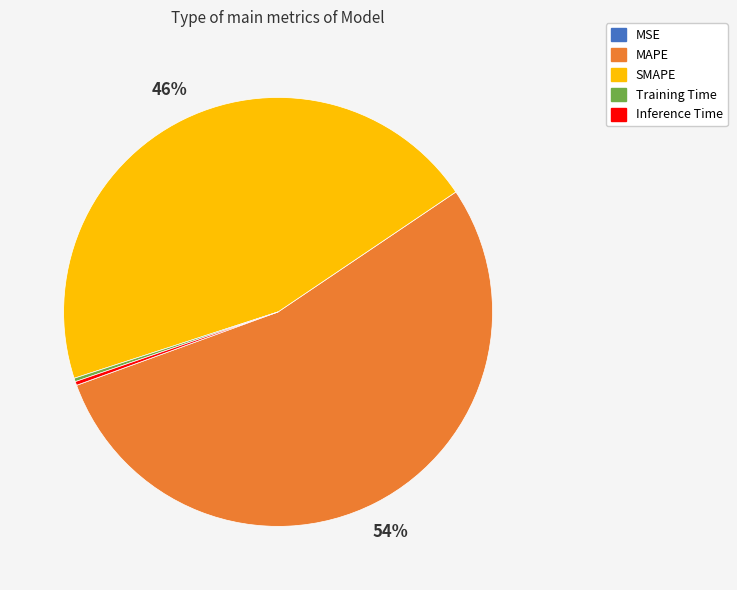

Does MAPE represent more than half of the total?

Yes